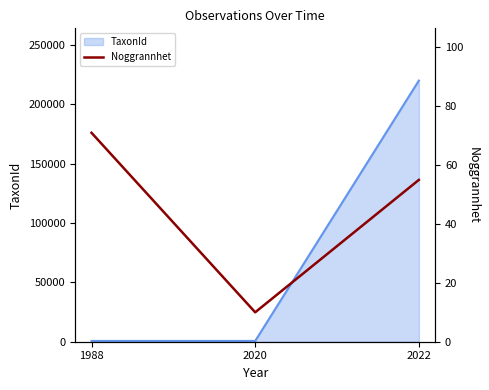

What is the sum of the values at 2020 and 1988?

81